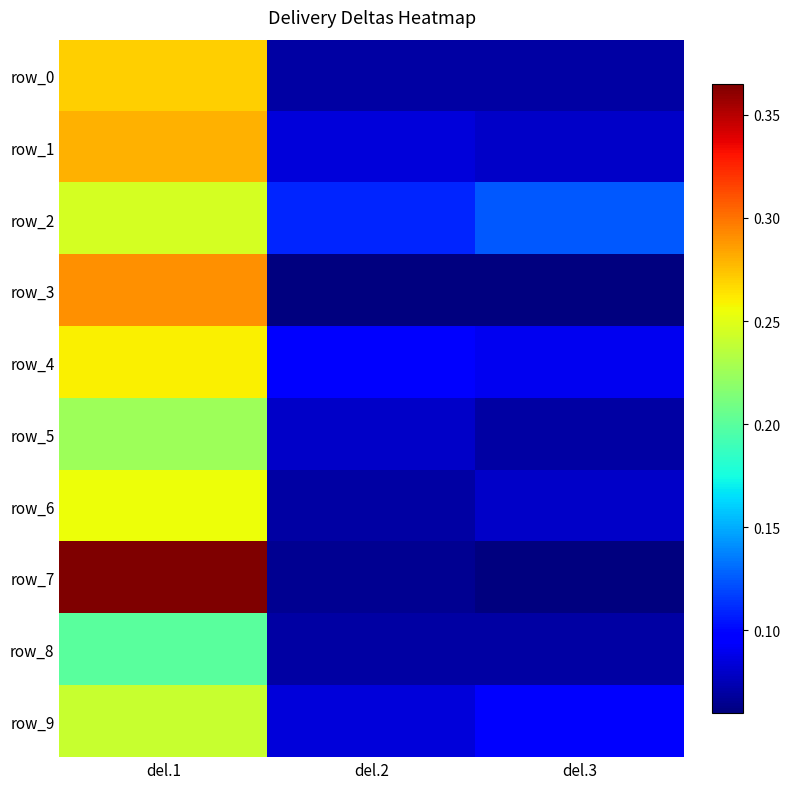

At which category is the sum across all series the highest?

del.1